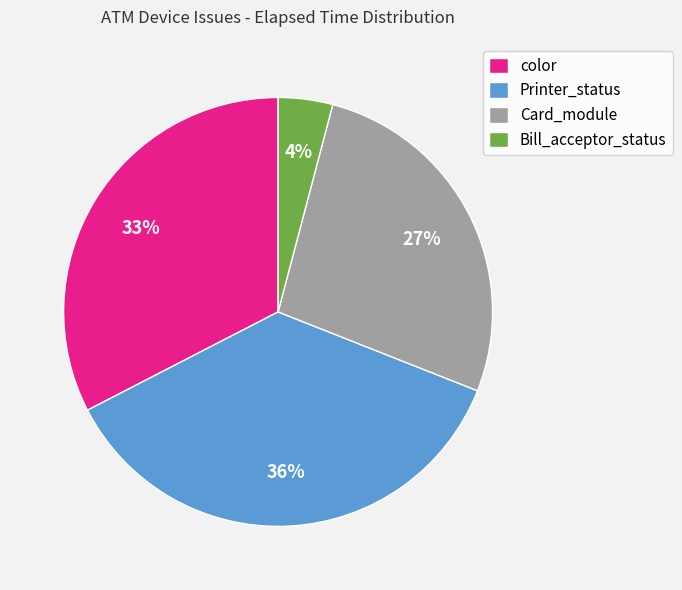

How many slices are in this pie chart?

4